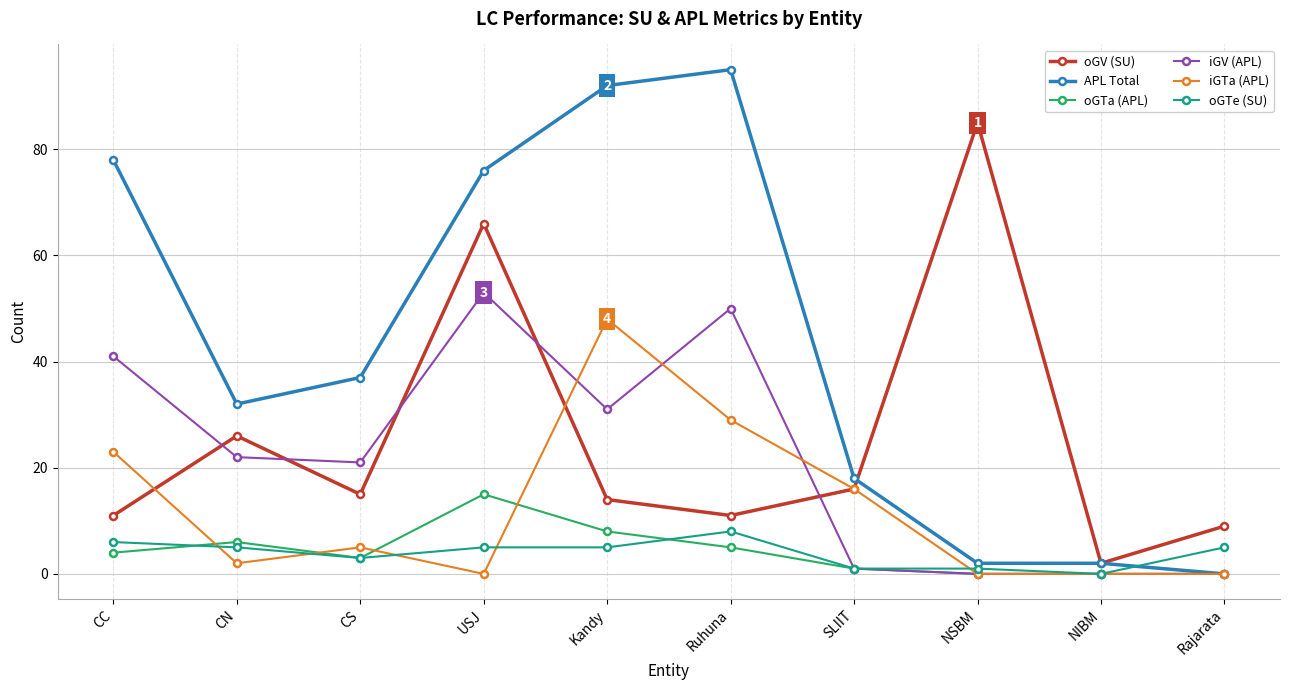

Rank the series by their maximum value, from highest to lowest.

APL Total, oGV (SU), iGV (APL), iGTa (APL), oGTa (APL), oGTe (SU)